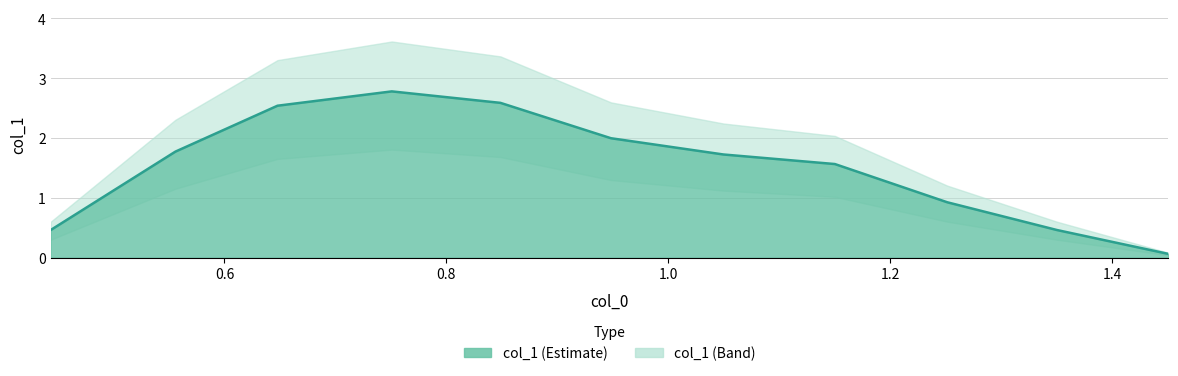

Which has a higher value, 1.2 or 1.4?

1.2